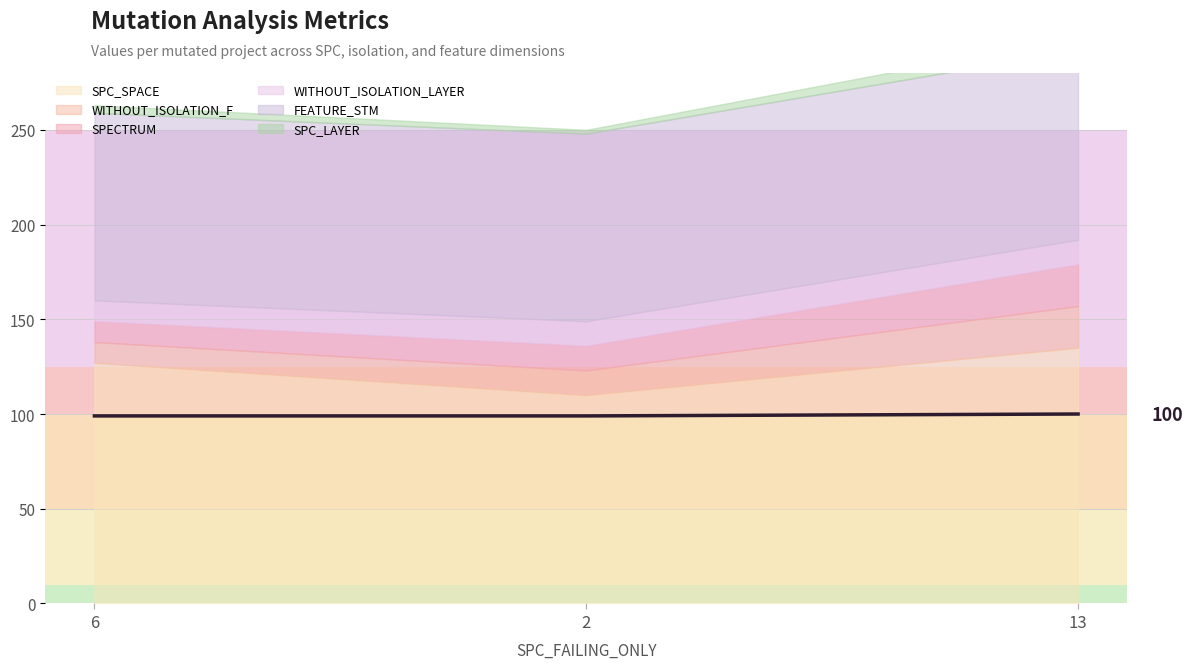

Which has a higher value, 13 or 6?

13